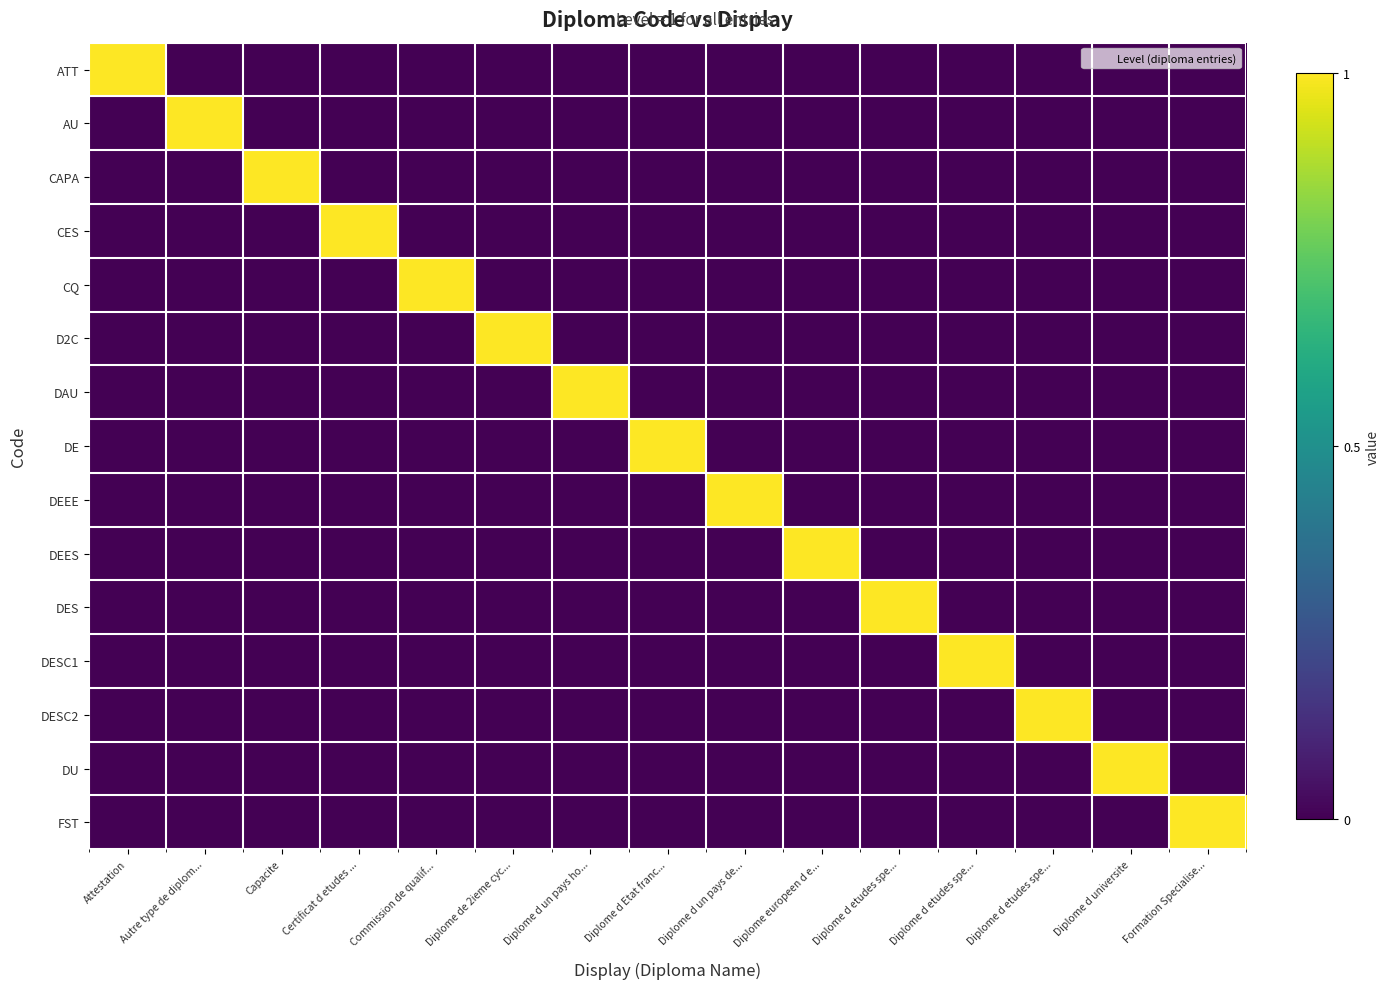

List the series in order of their peak value, lowest first.

ATT, AU, CAPA, CES, CQ, D2C, DAU, DE, DEEE, DEES, DES, DESC1, DESC2, DU, FST